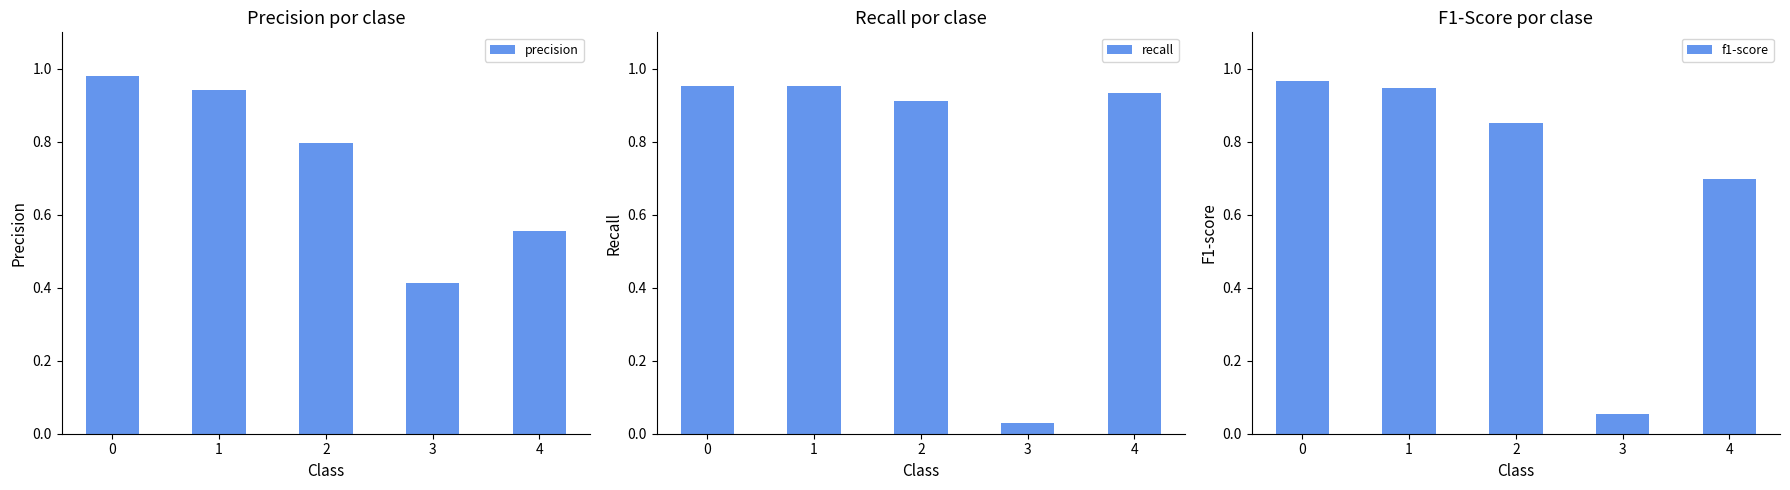

What is the difference between the f1-score values at 3 and 4?

0.6